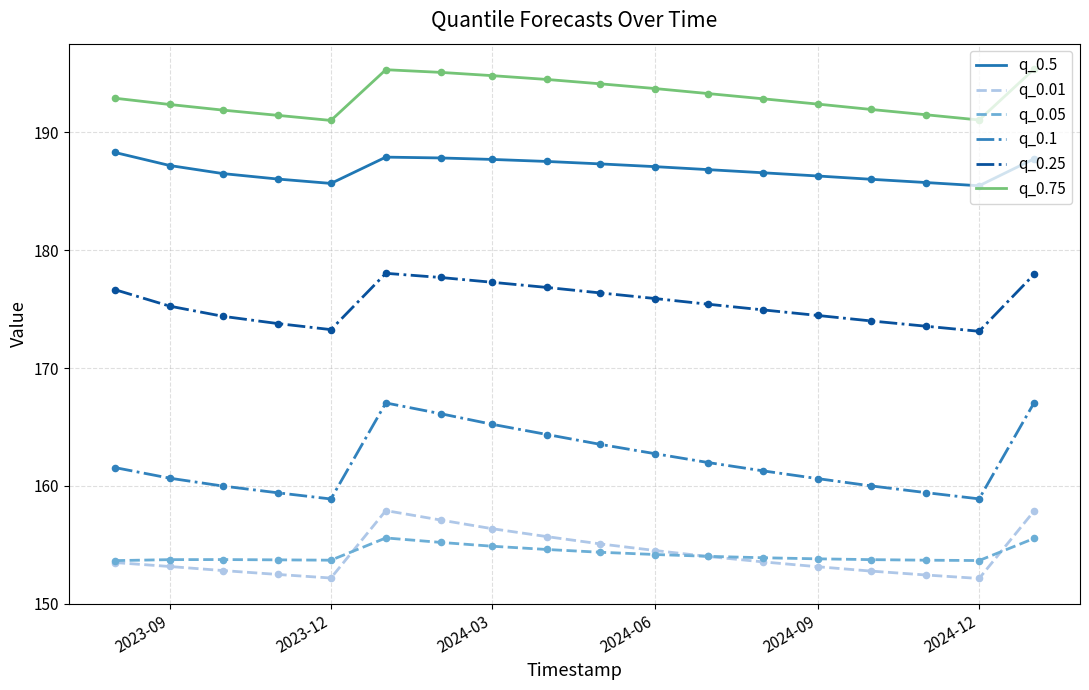

Which series has the largest total across all categories?

q_0.75